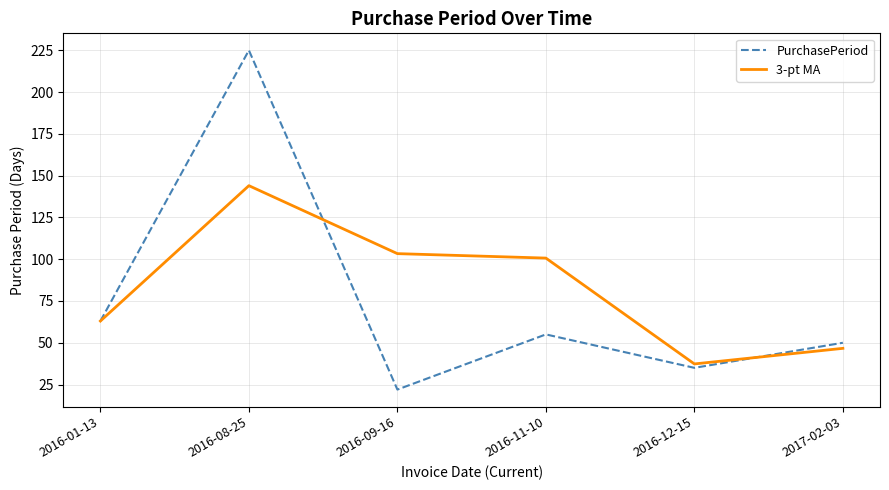

Is it true that PurchasePeriod equals 63.0 at 2016-01-13?

True